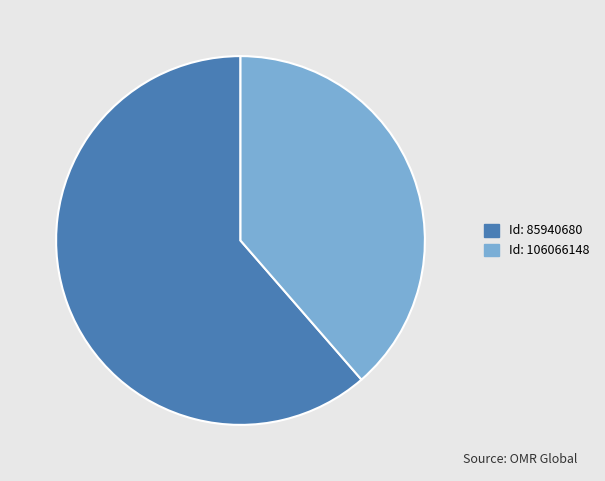

How many slices are in this pie chart?

2